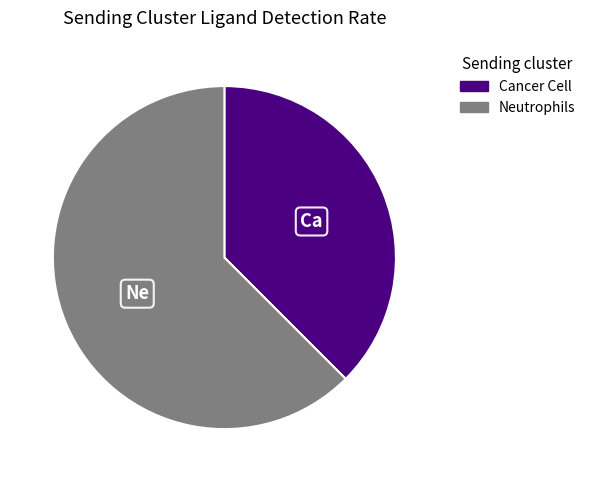

Which category has the biggest portion of the pie?

Neutrophils